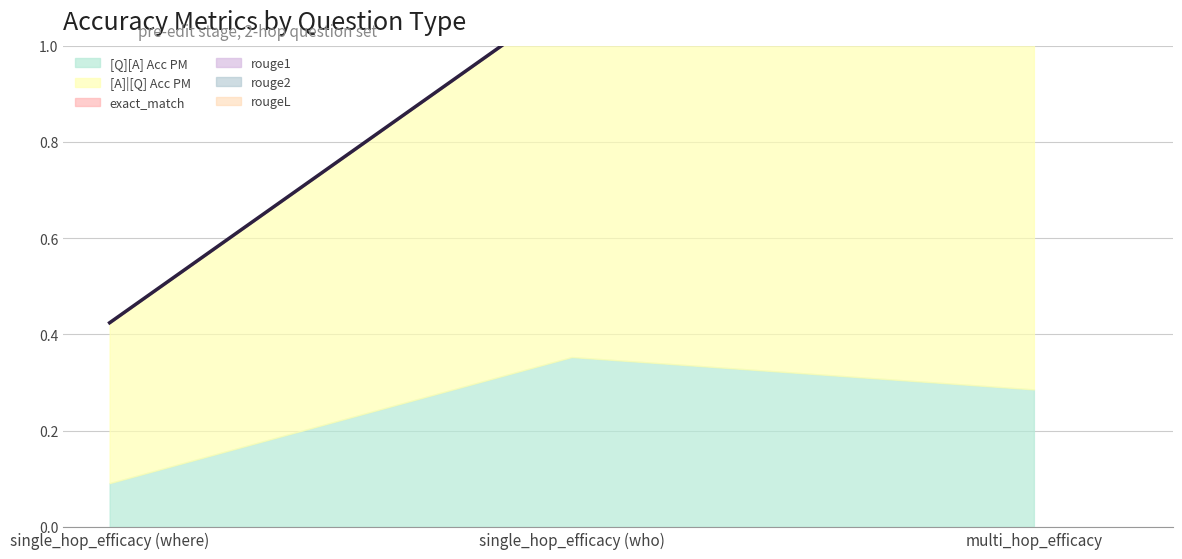

Rank the series at multi_hop_efficacy from highest to lowest value.

[A]|[Q] Acc PM, [Q][A] Acc PM, exact_match, rouge1, rouge2, rougeL